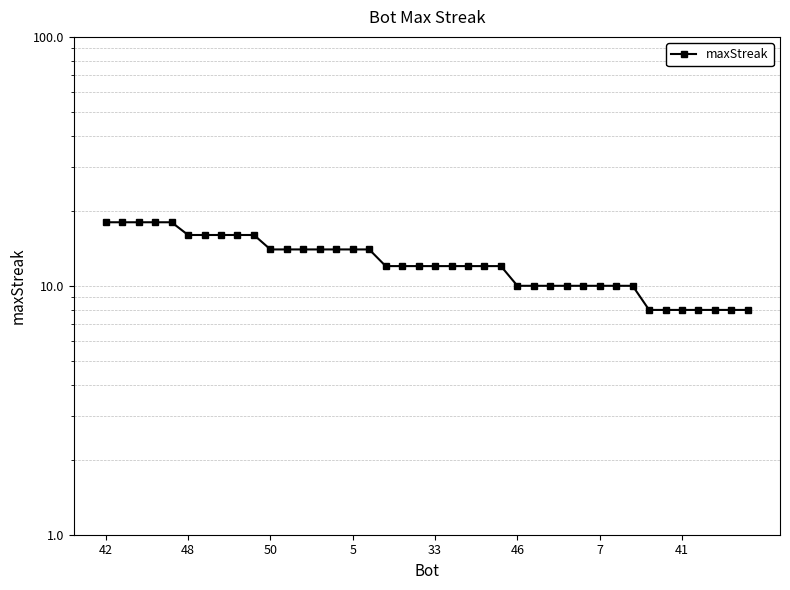

Reading left to right, transcribe all the data shown in this chart.

18	18	18	18	18	16	16	16	16	16	14	14	14	14	14	14	14	12	12	12	12	12	12	12	12	10	10	10	10	10	10	10	10	8	8	8	8	8	8	8